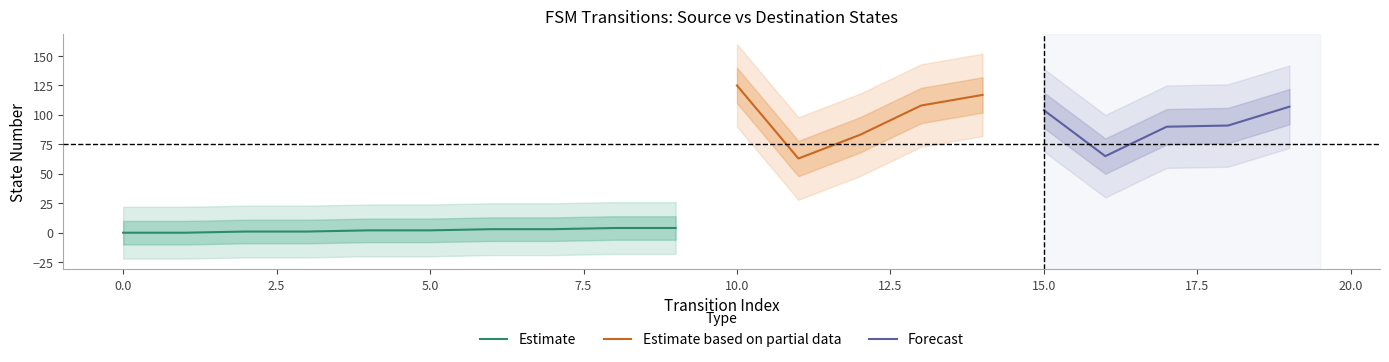

Read the destination_state value at 12, to the nearest 10.

80